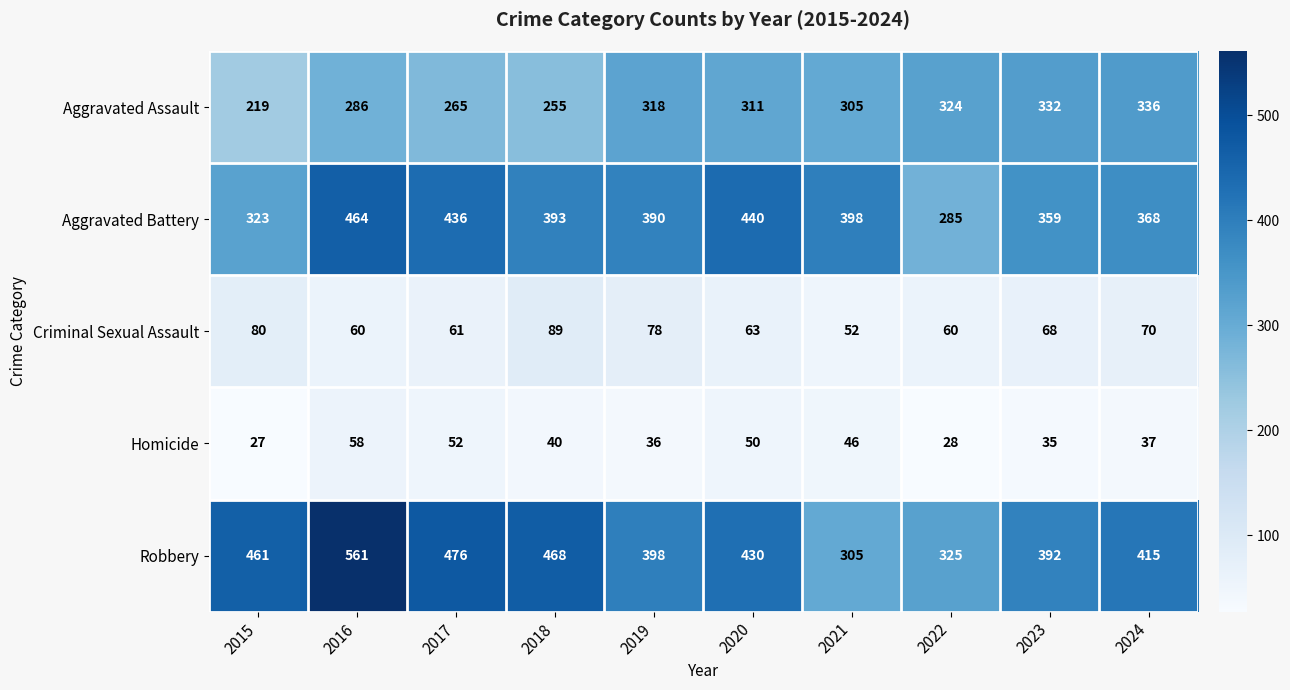

List the labels in order of Aggravated Assault value, largest first.

2024, 2023, 2022, 2019, 2020, 2021, 2016, 2017, 2018, 2015